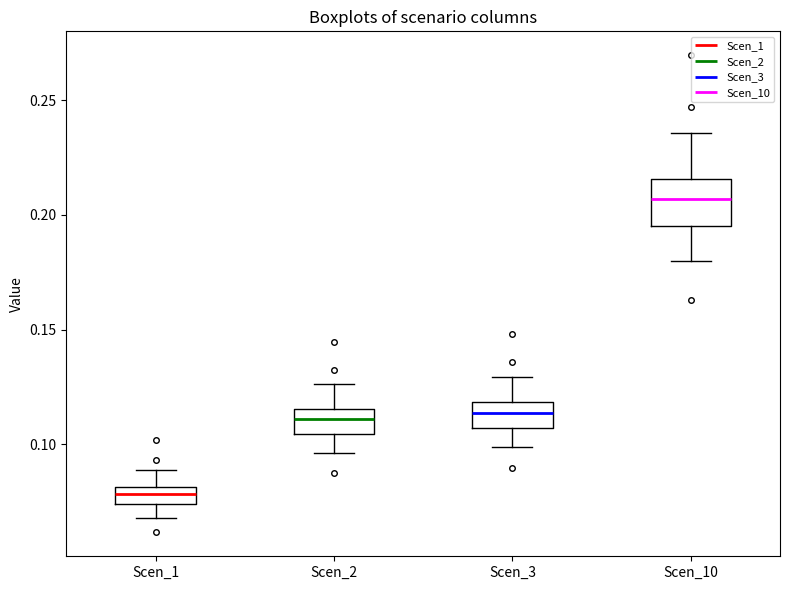

Which box's median line is the lowest?

Scen_1